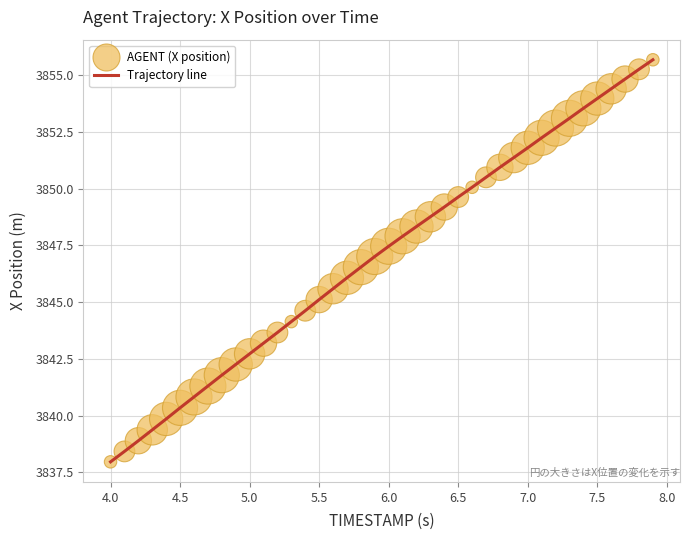

What is the difference between the maximum and minimum values?

17.7